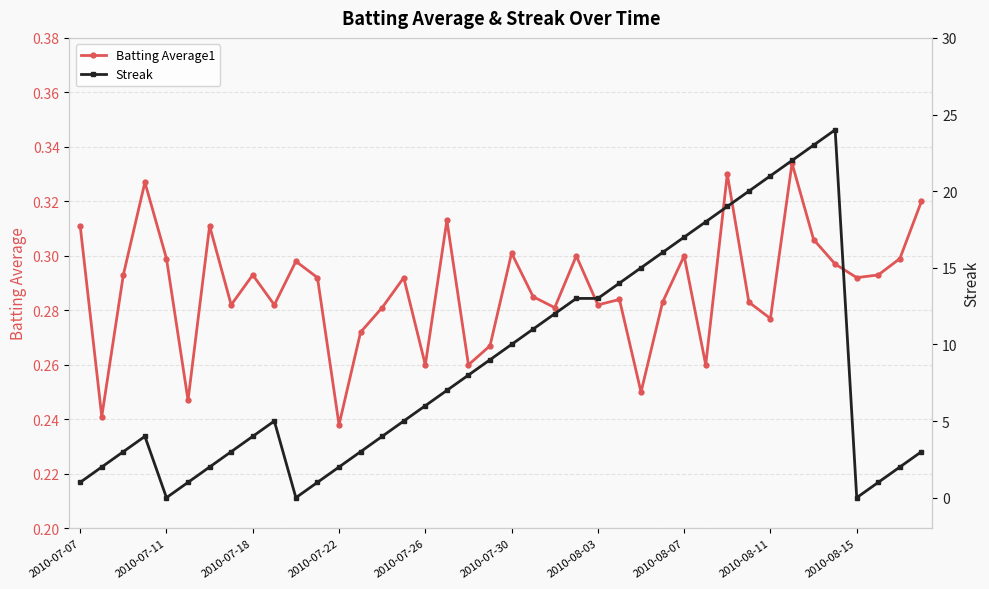

True or false: Batting Average1 has a value of 0.3 at 11.

True